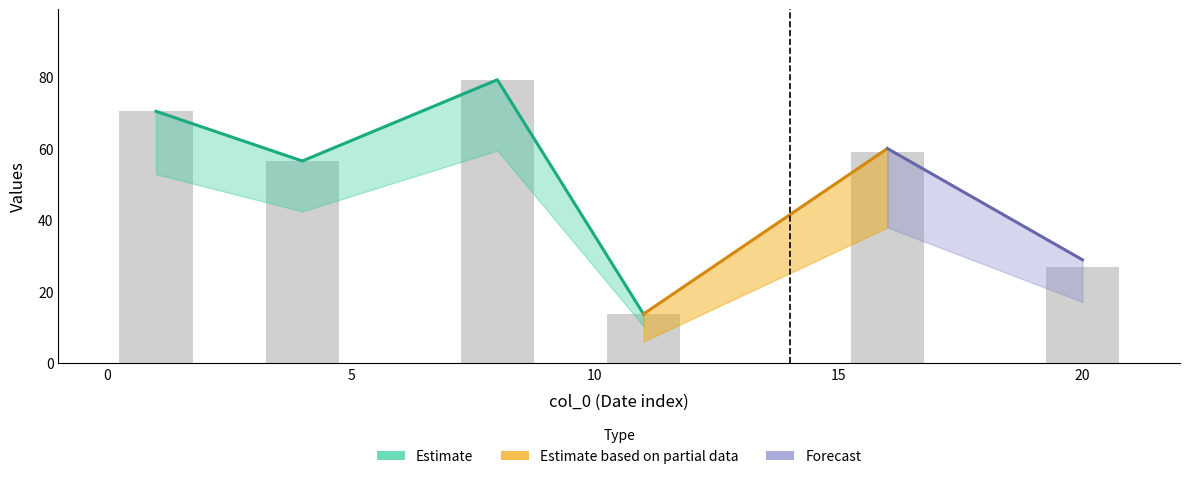

What is the label of the 3rd bar from the right?

10